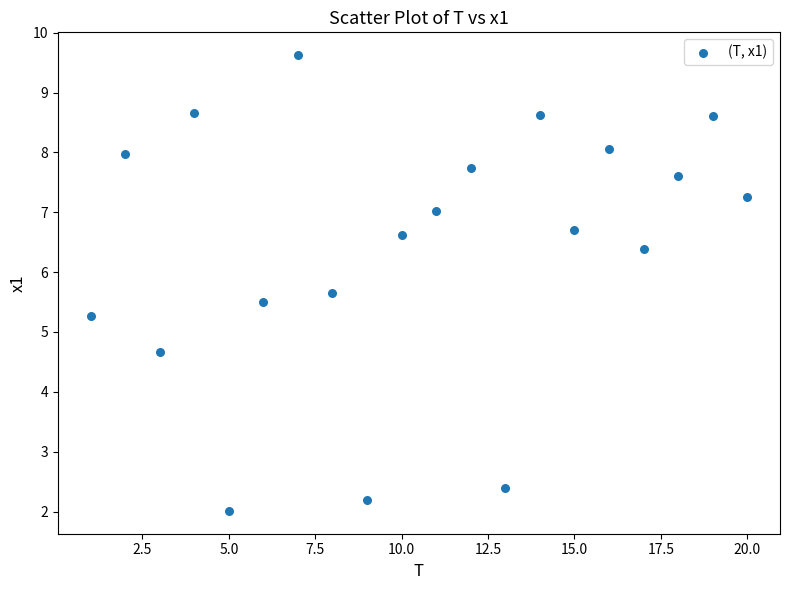

What is the range of X values (max minus min)?

19.0